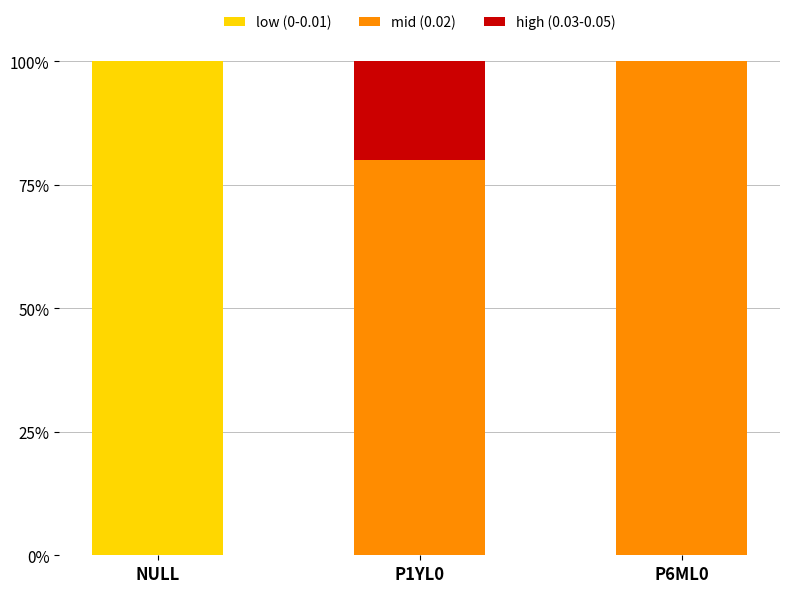

Reading left to right, transcribe the values for low (0-0.01).

NULL=100	P1YL0=0	P6ML0=0